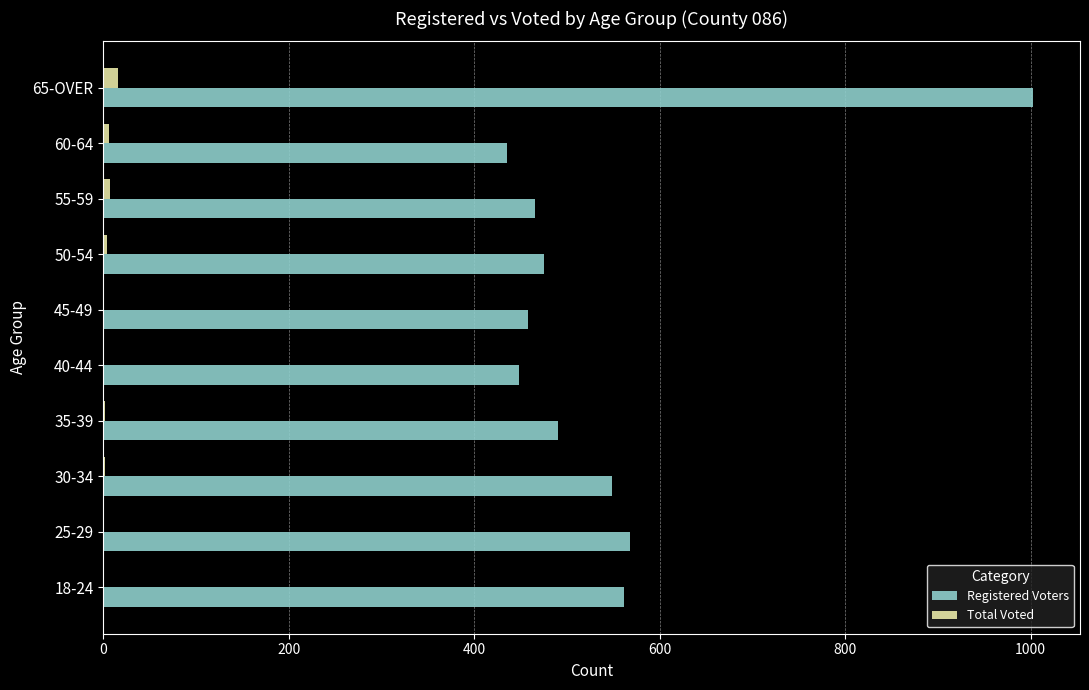

What is the maximum value shown in the chart?

1003